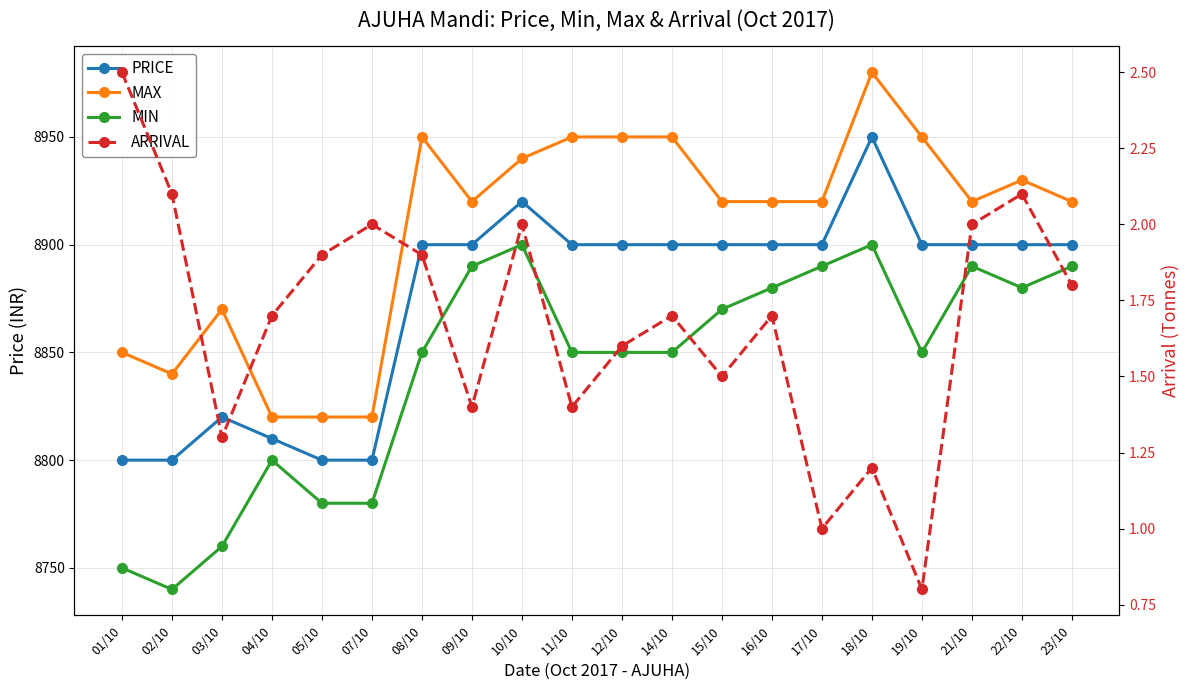

How many lines are shown in the chart?

4